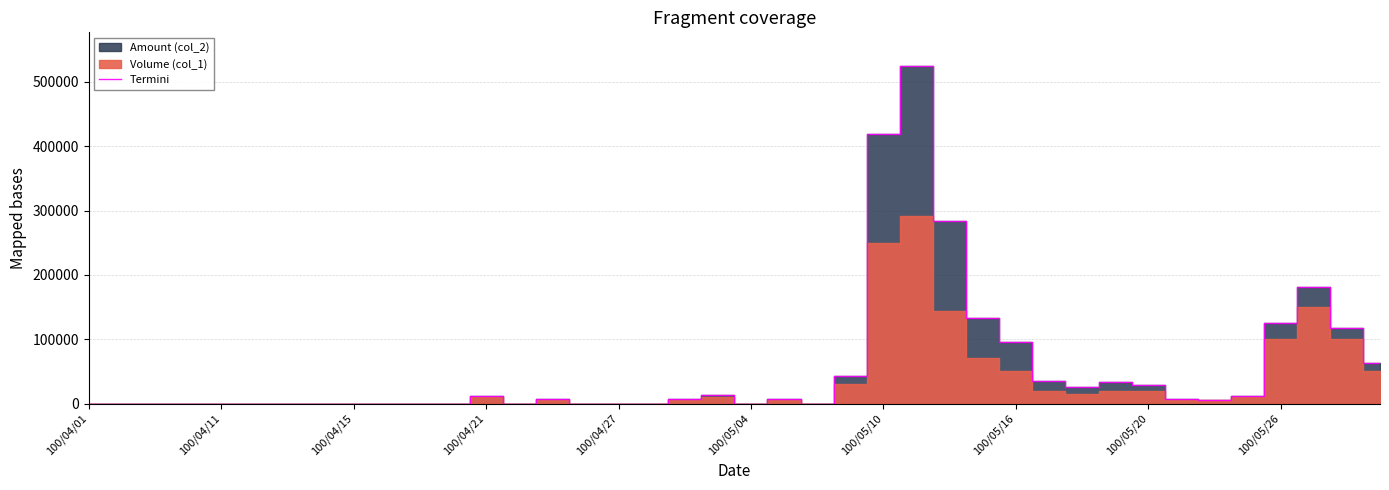

What is the maximum value shown in the chart?

524350